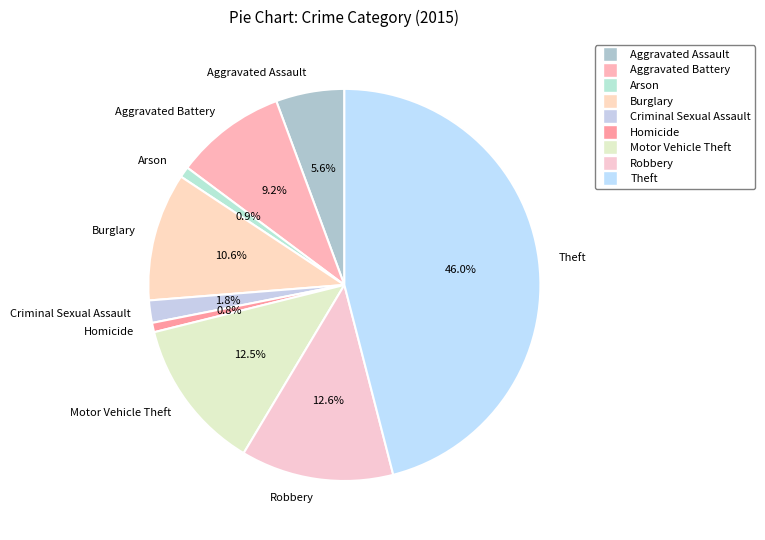

True or false: Homicide accounts for 1% of the total.

True